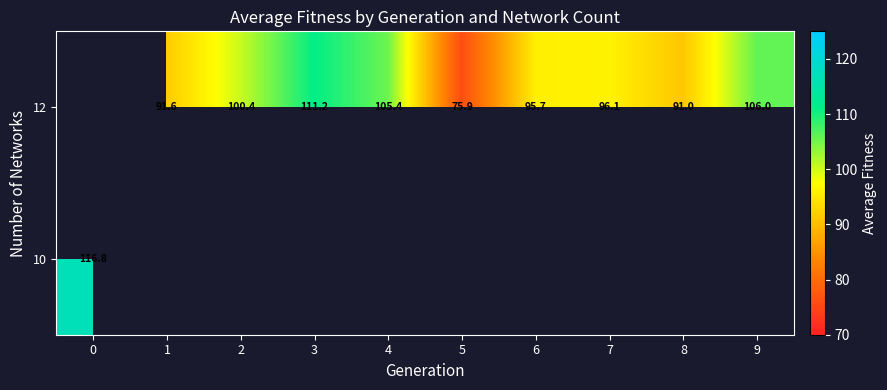

How many distinct data groups are displayed?

2